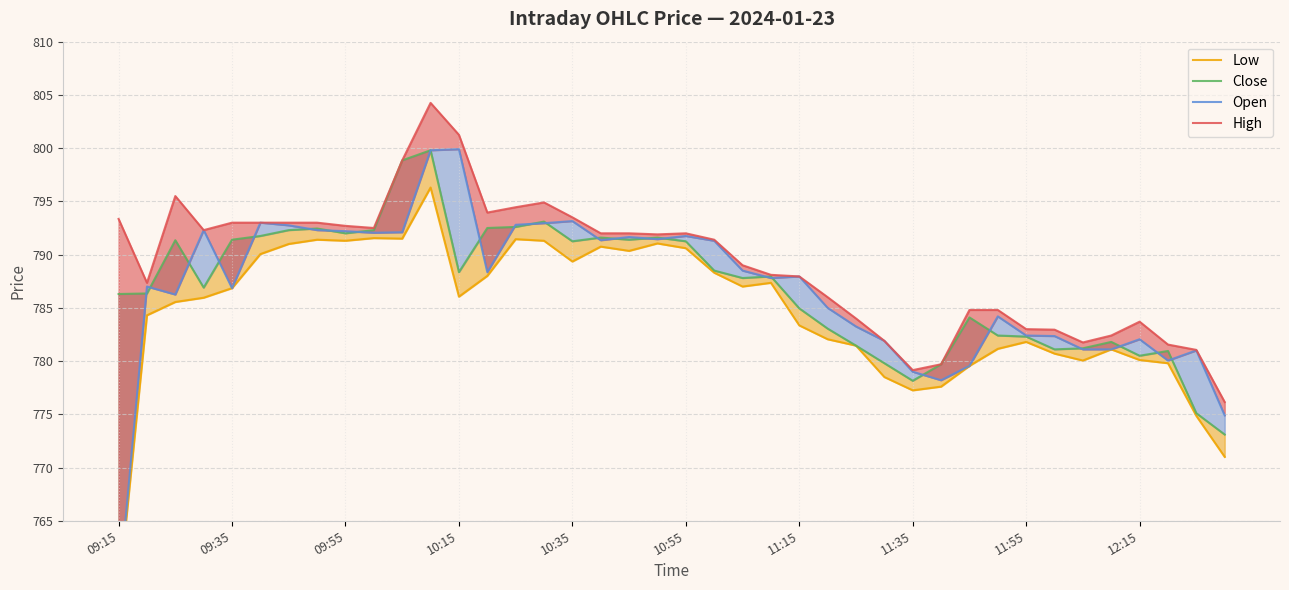

What is the sum of all High values?

31564.1